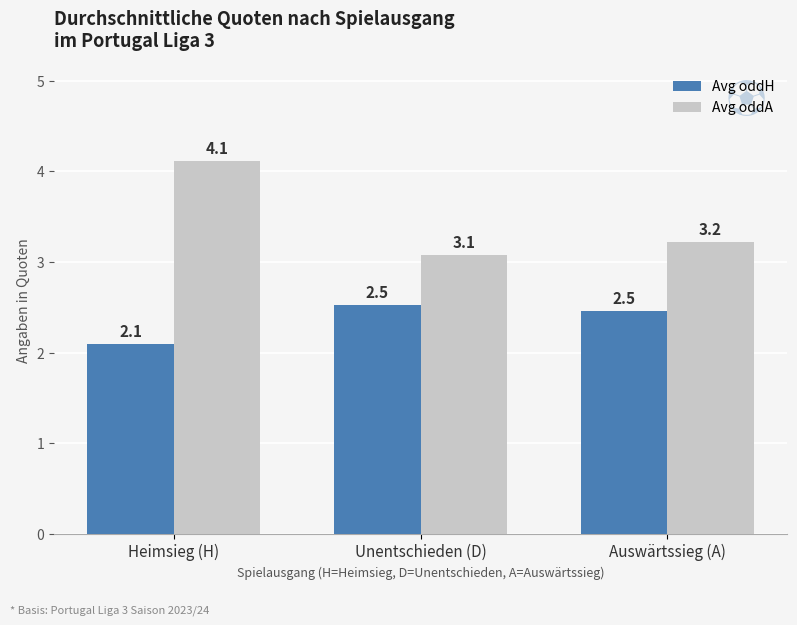

What is the total value across all series at Auswärtssieg (A)?

5.7